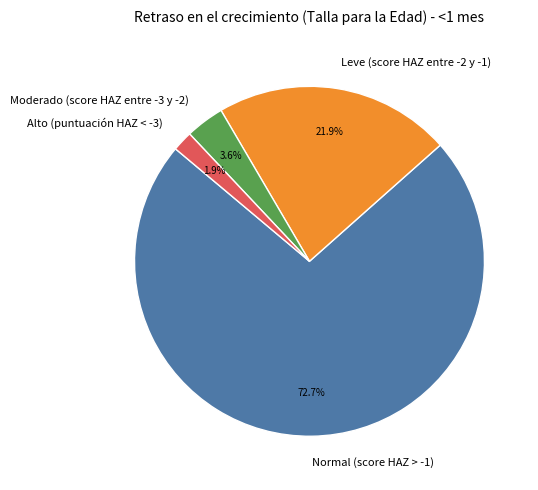

To the nearest percent, what is the combined percentage of Normal (score HAZ > -1) and Alto (puntuación HAZ < -3)?

75%